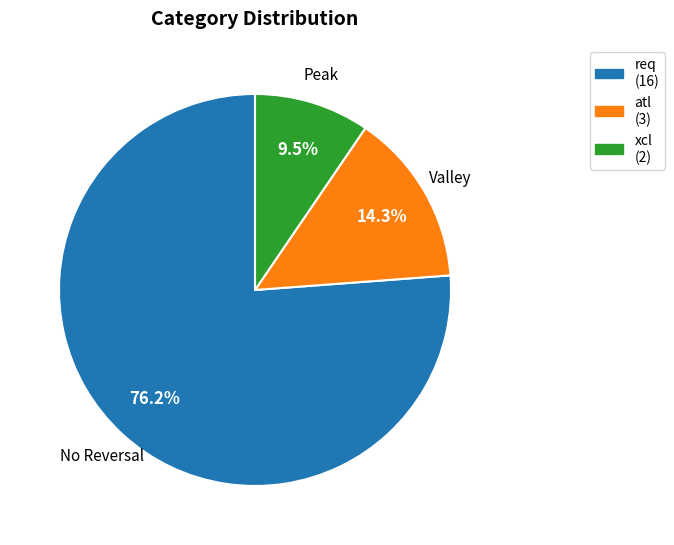

Which slice is the smallest?

xcl